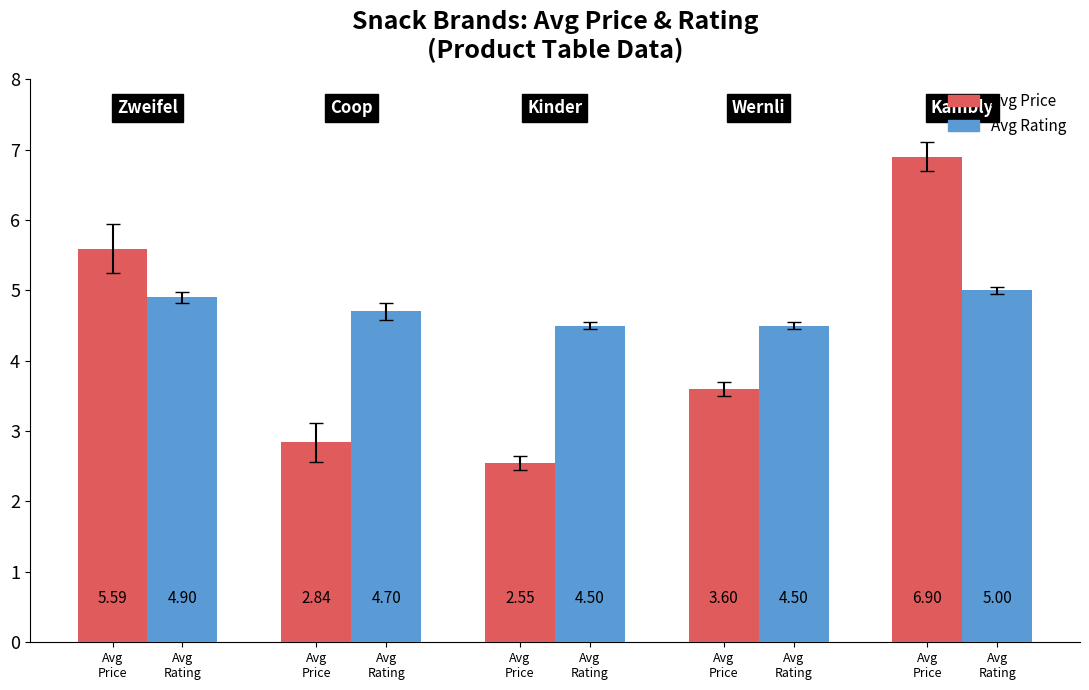

List the series in order of their overall mean, lowest first.

Avg Price, Avg Rating